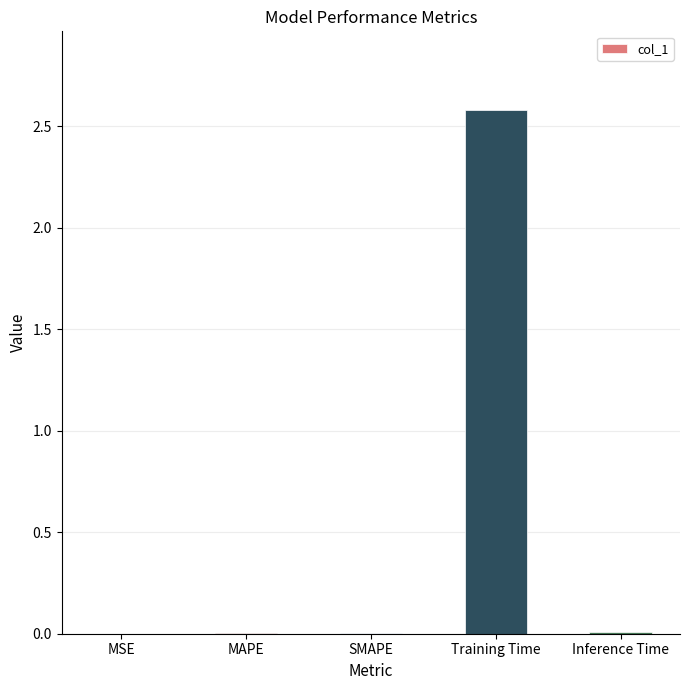

Which label corresponds to the largest value in the chart?

Training Time